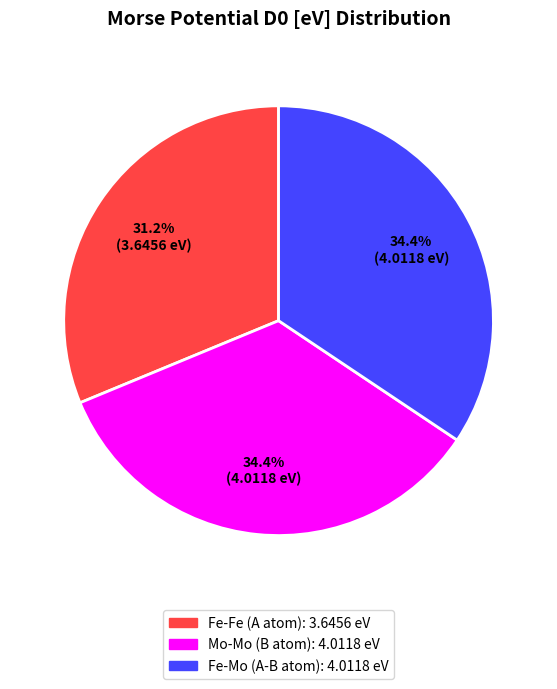

What is the smallest slice in the pie chart?

Fe-Fe (A atom)